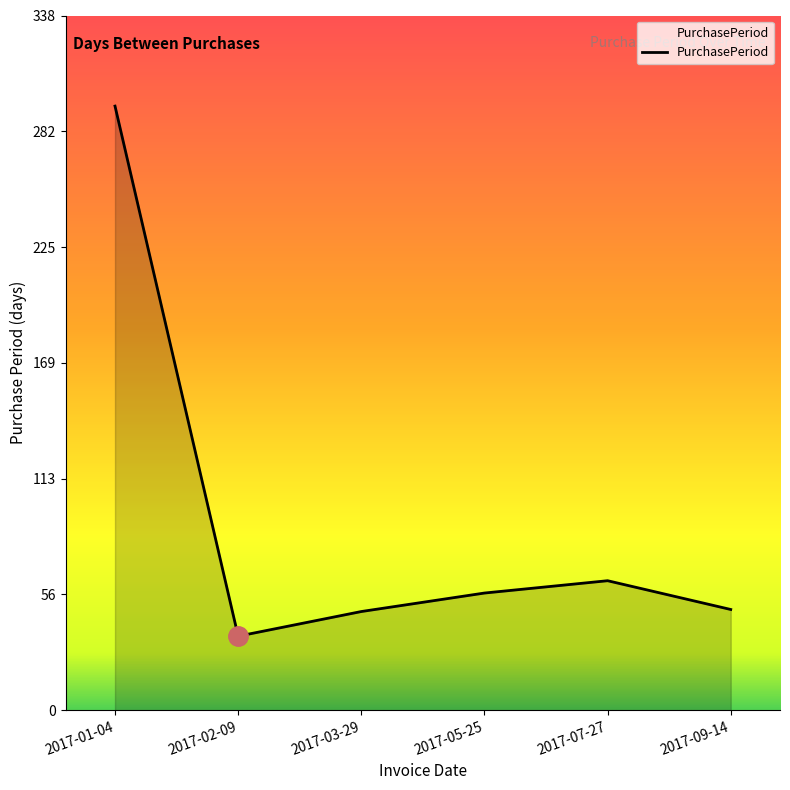

What is the change in value from 2017-03-29 to 2017-05-25?

+9